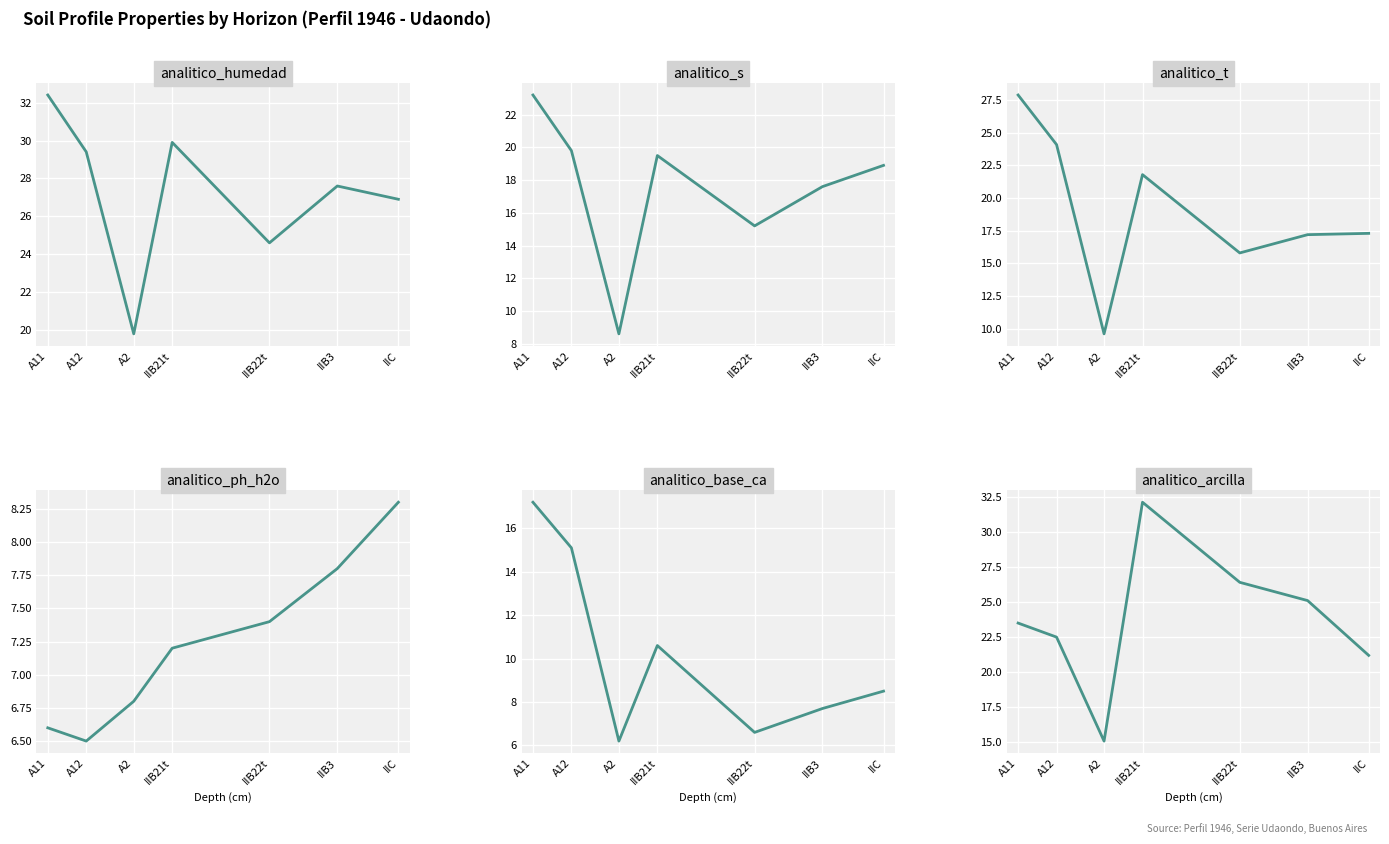

What is the maximum value shown in the chart?

32.4